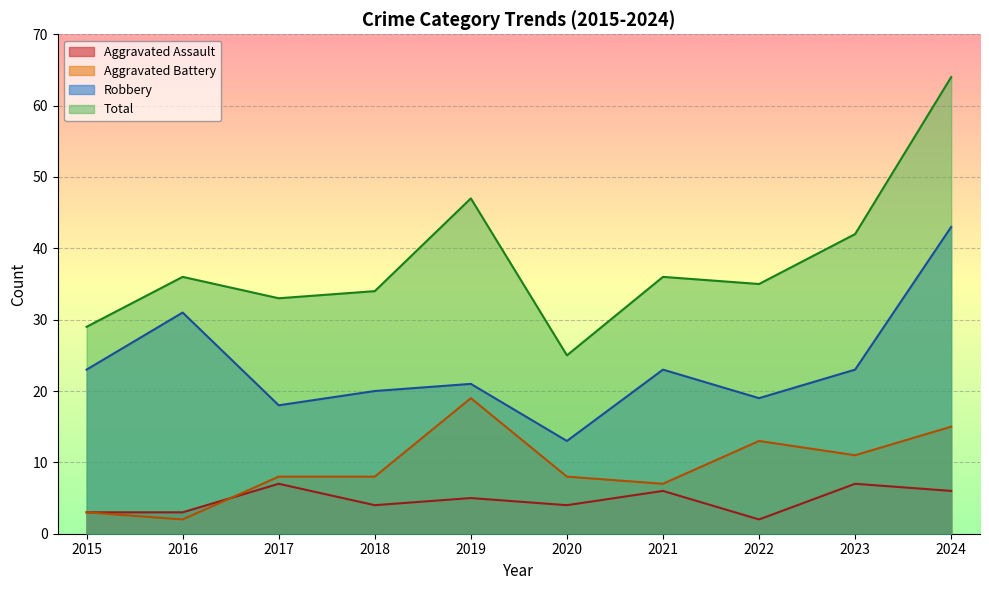

In Aggravated Assault, how many points are higher than both neighbors (excluding endpoints)?

4